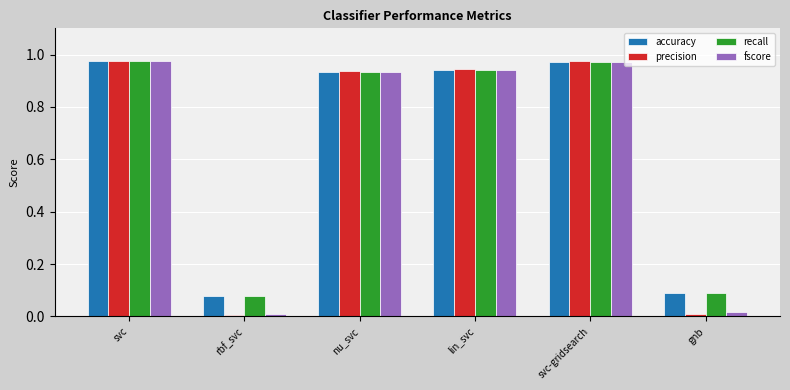

Is it true that fscore equals 0.0 at gnb?

True